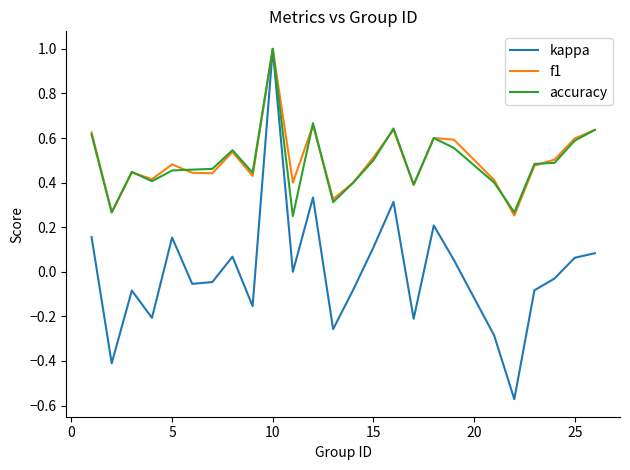

What is the greatest value displayed?

1.0